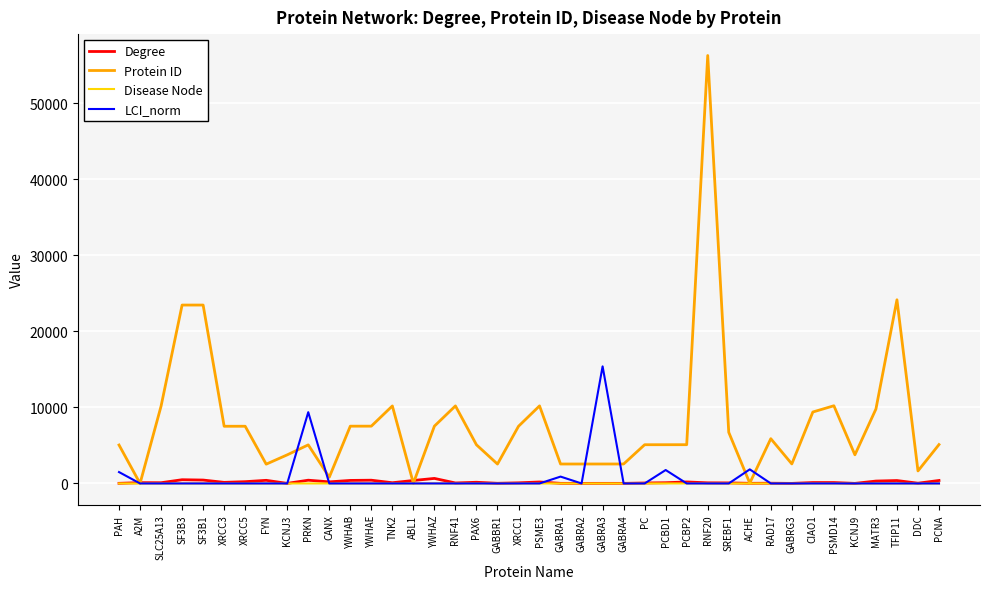

True or false: Protein ID has a value of 1644 at DDC.

True